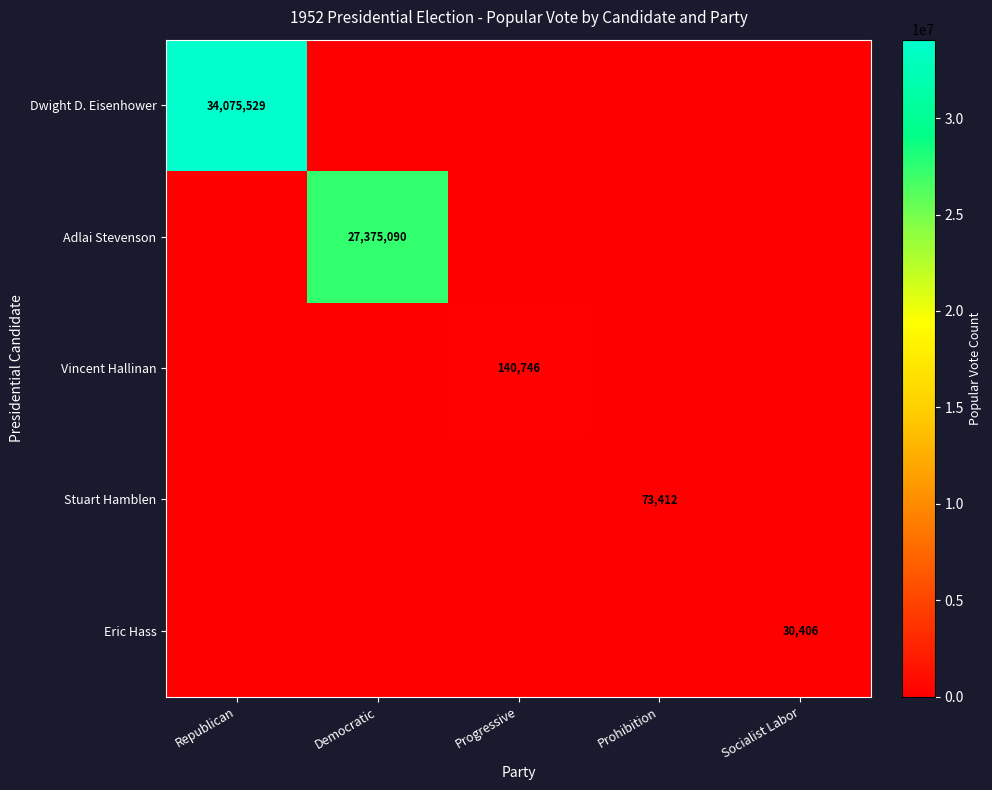

True or false: Adlai Stevenson has a value of 40149175 at Democratic.

False